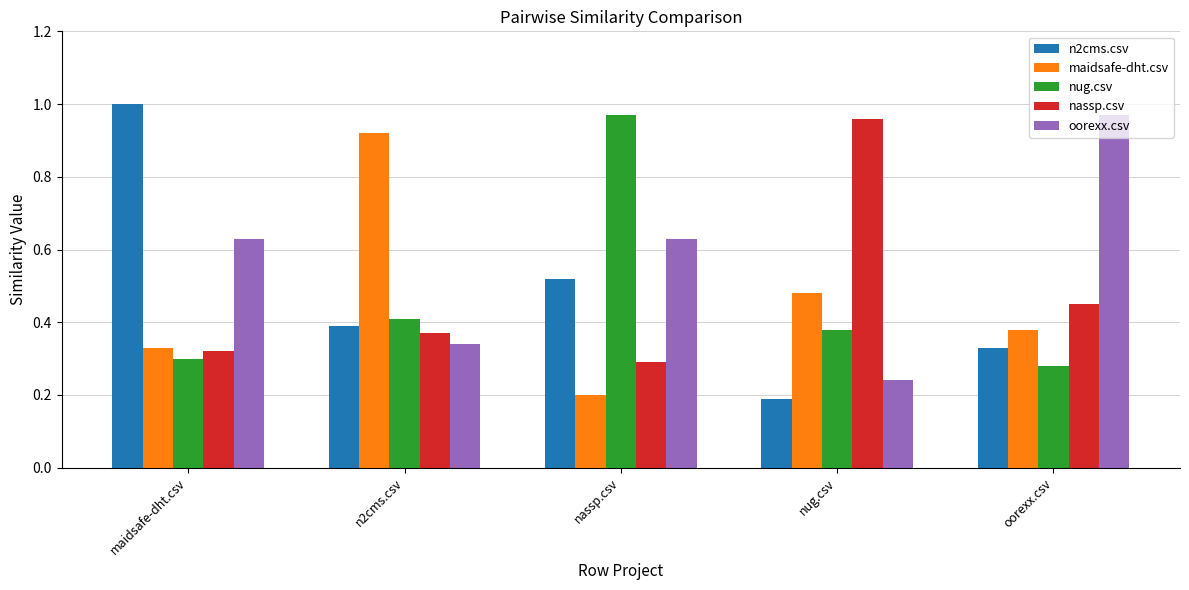

What is the difference between the maximum and second lowest values in the nug.csv series?

0.7